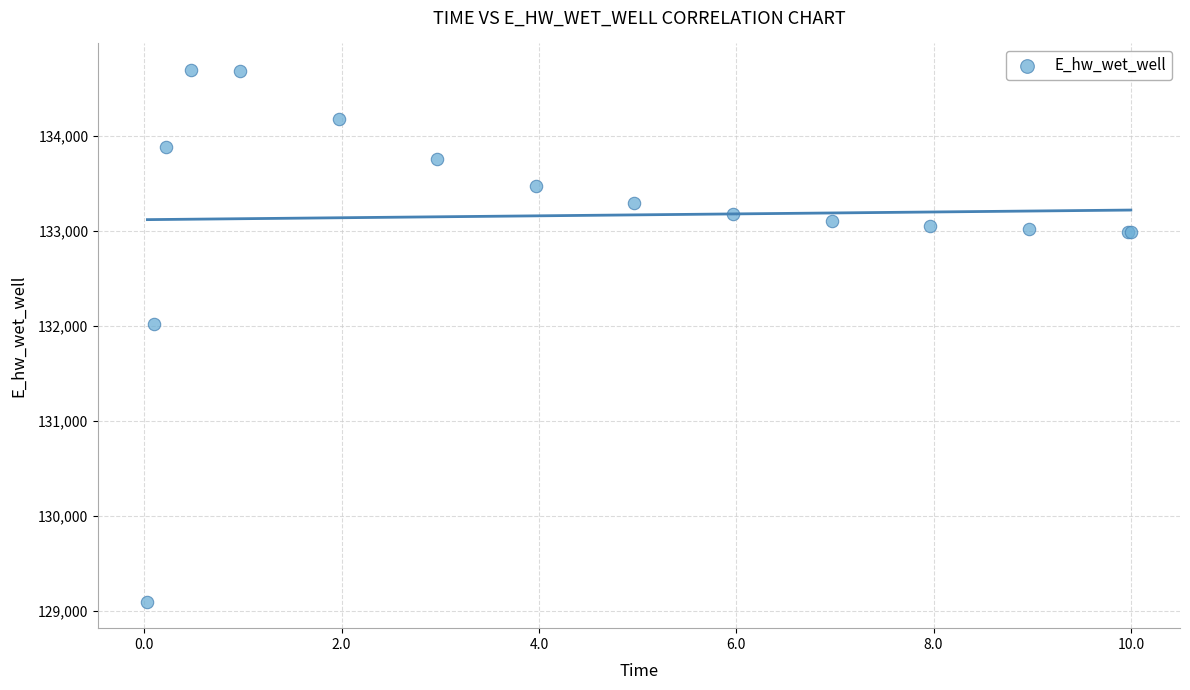

What Y value in the scatter plot is closest to 131895?

132017.2